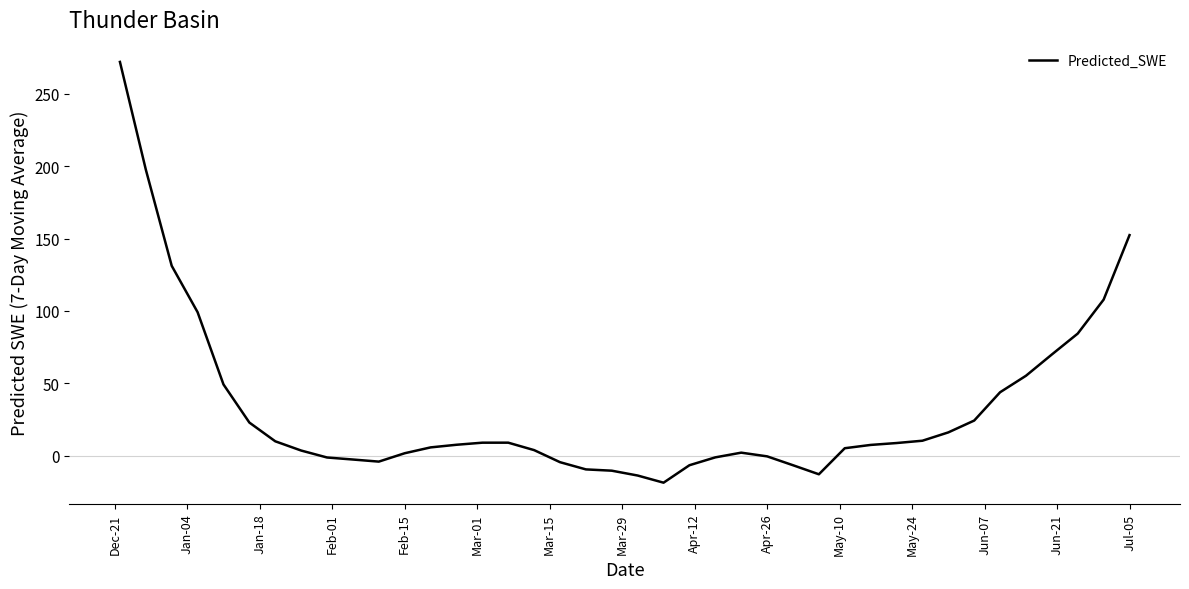

What is the greatest value displayed?

272.0